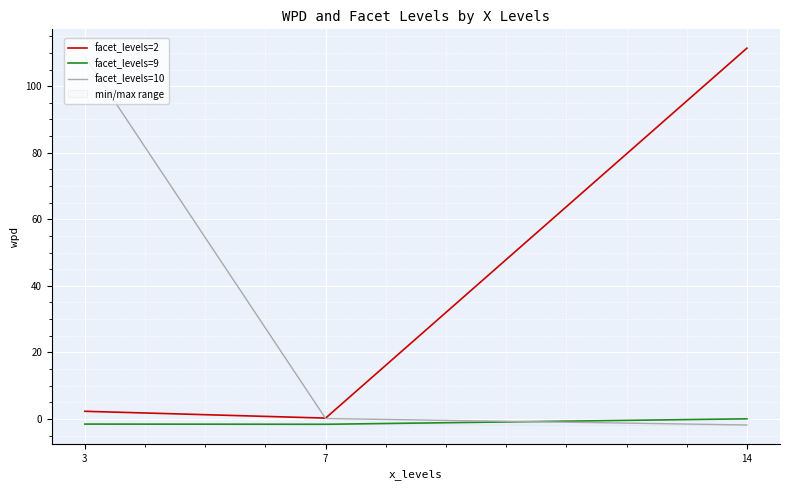

What are all the series names shown in the legend?

facet_levels=2, facet_levels=9, facet_levels=10